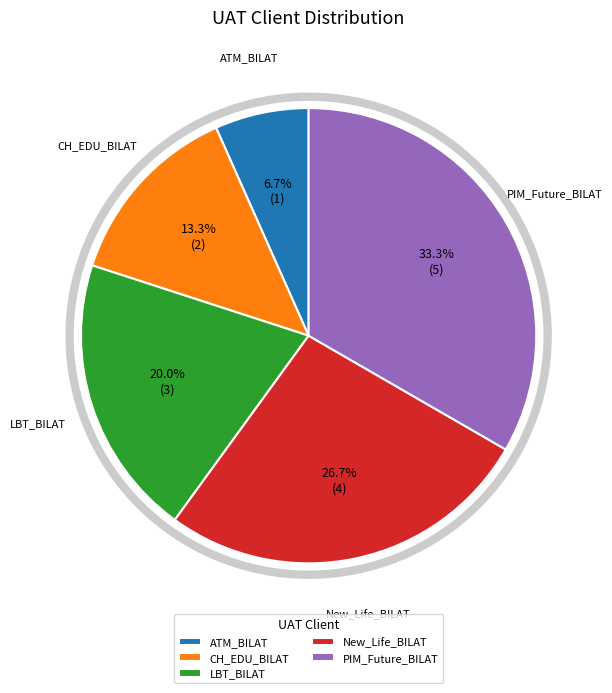

Count the number of slices in the pie.

5